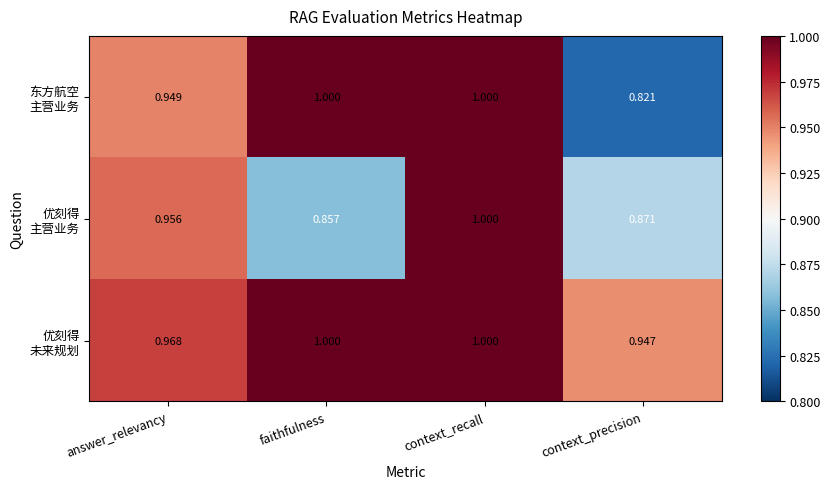

Which category has the lowest value across all series?

context_precision